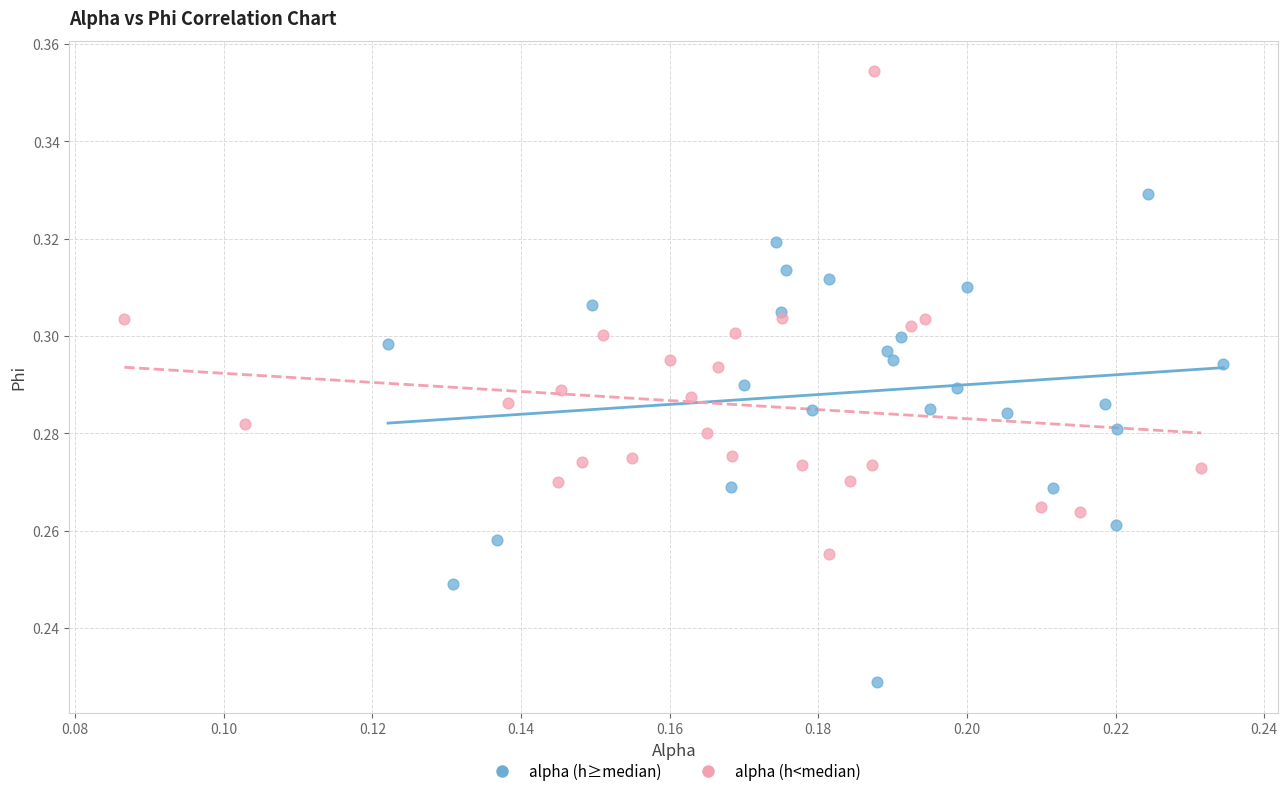

Which series reaches the maximum Y coordinate?

alpha (h<median)